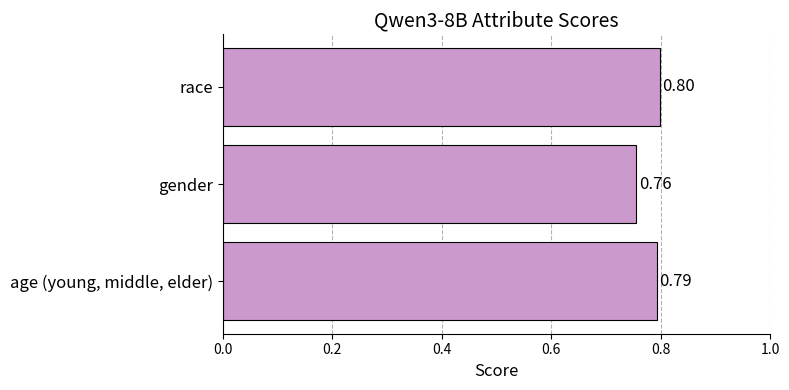

What is the sum of all values?

2.3